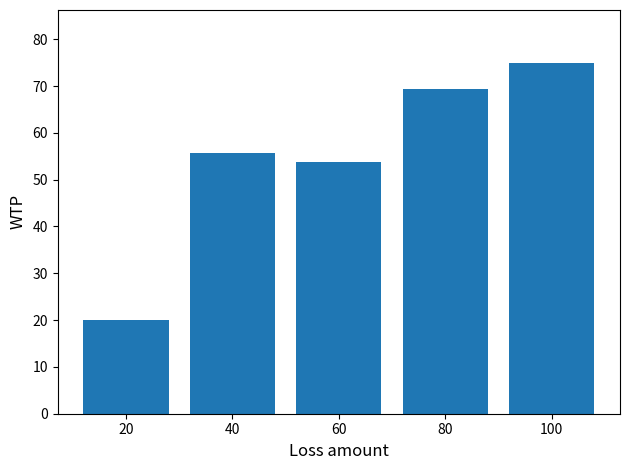

Rank the categories by value from highest to lowest.

100, 80, 40, 60, 20